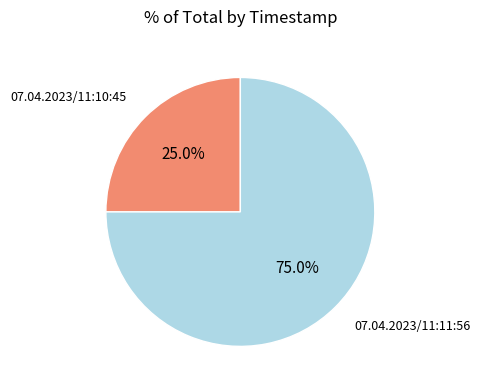

Is there any slice that represents more than half of the pie?

Yes